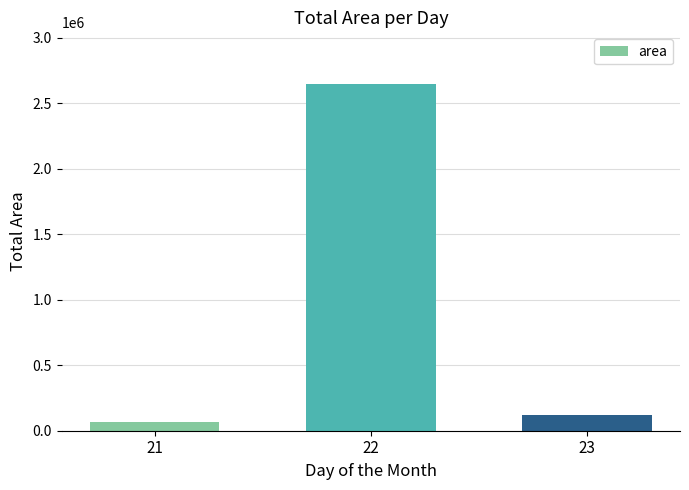

What is the difference between the values at 23 and 21?

59375